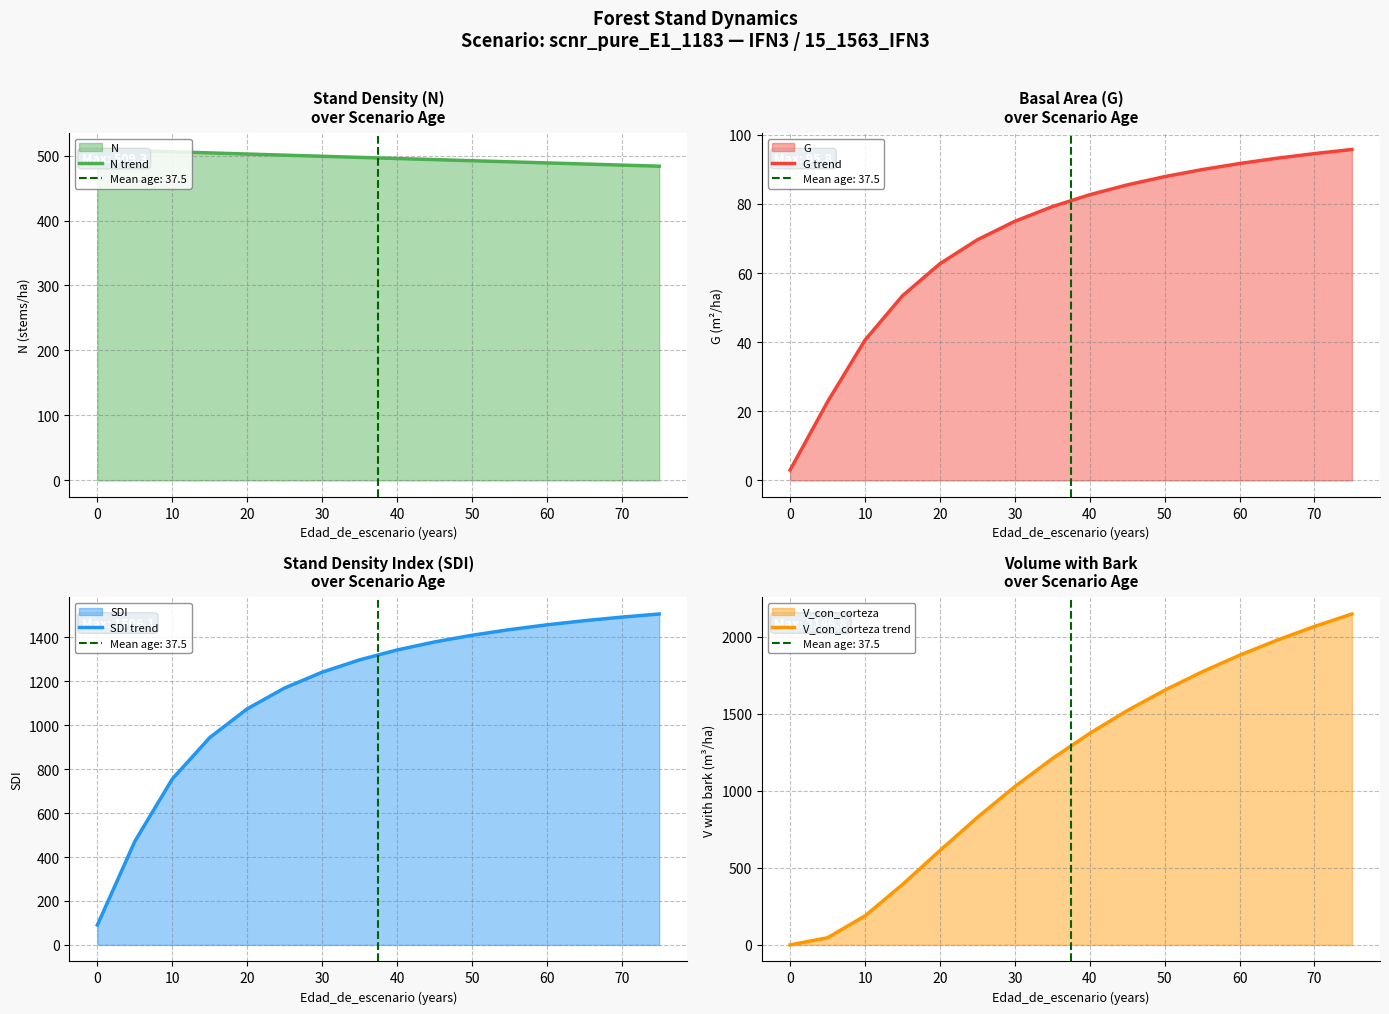

What is the minimum value for N trend?

483.6